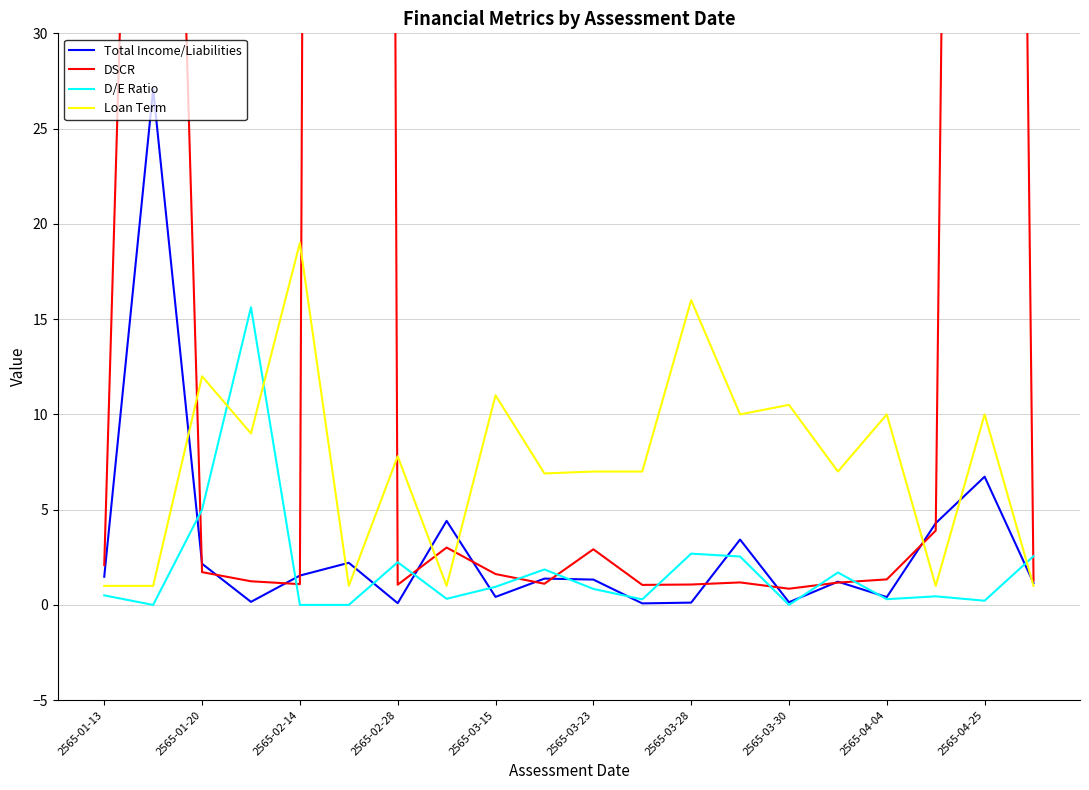

True or false: DSCR and D/E Ratio intersect in this chart.

True